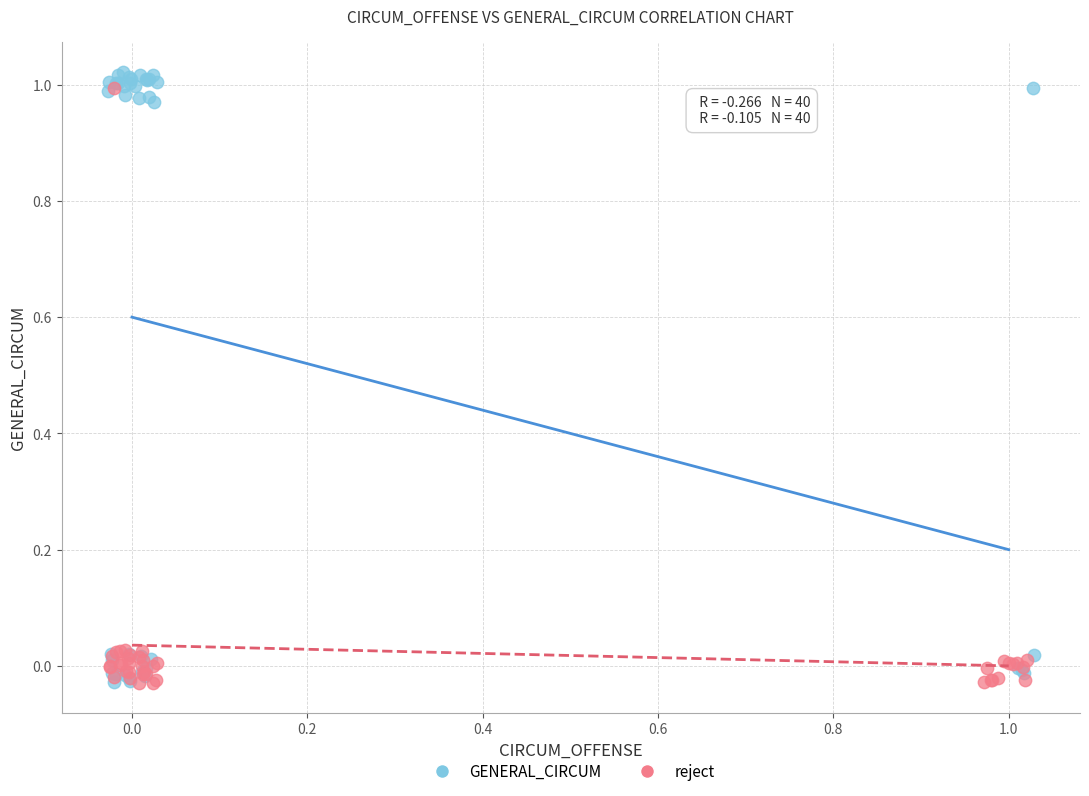

Which series has the widest spread of Y values?

GENERAL_CIRCUM